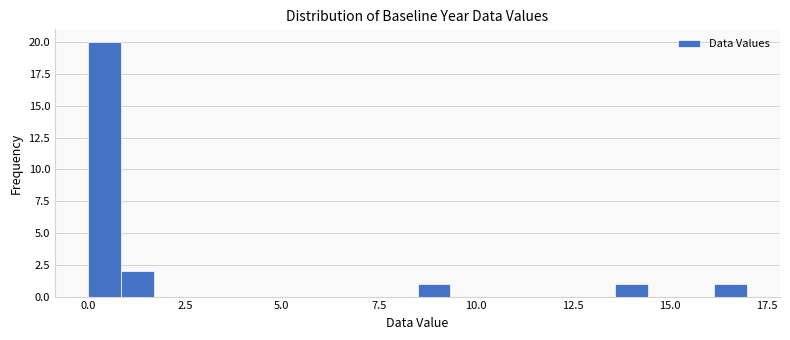

Read against the x-axis, roughly where is the centre of the tallest bar?

0.5